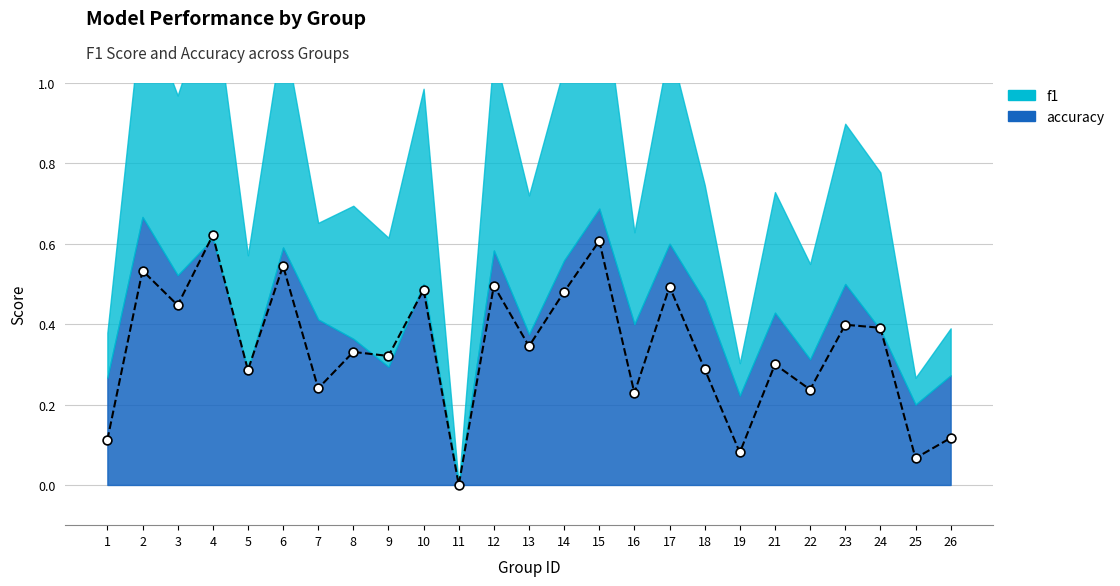

What is the change in value from 6 to 25?

-0.5